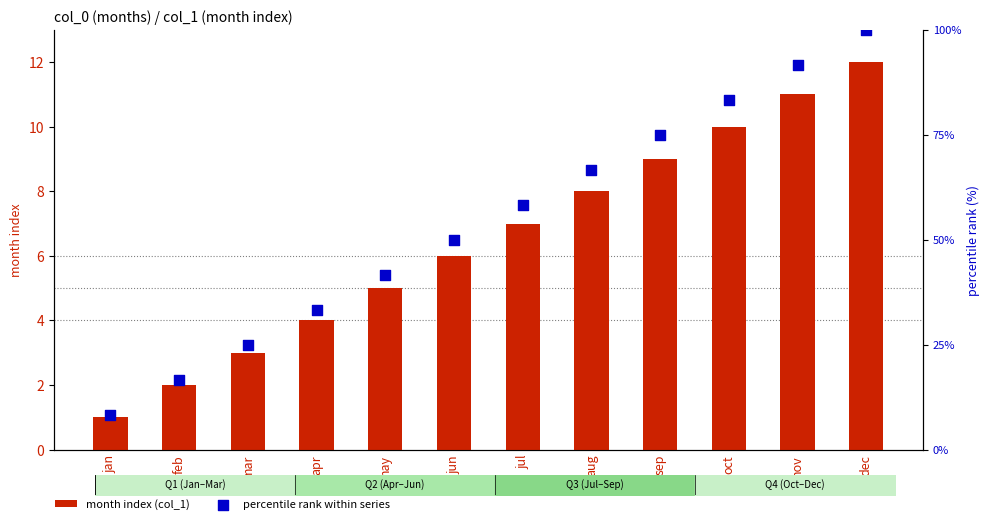

What is the total value across all series at jul?

65.3